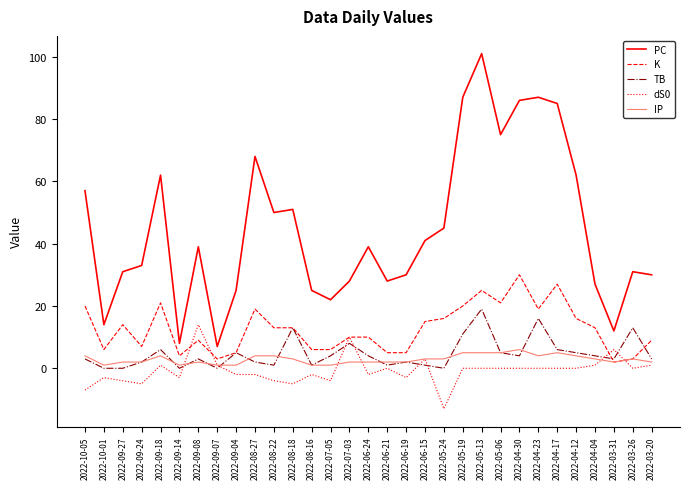

True or false: K and PC intersect in this chart.

False